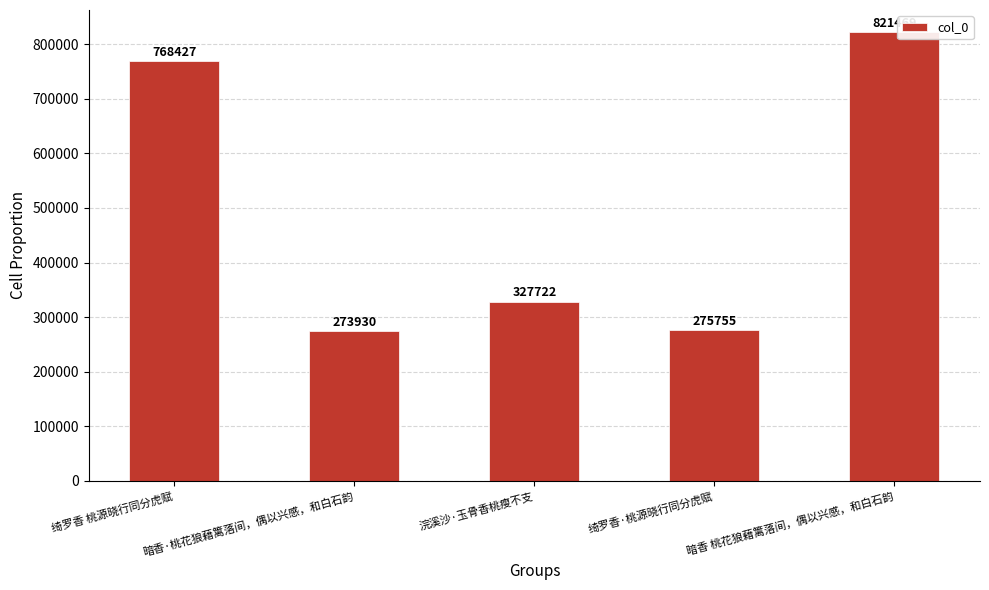

At which label does the data first exceed 327722?

绮罗香 桃源晓行同分虎赋